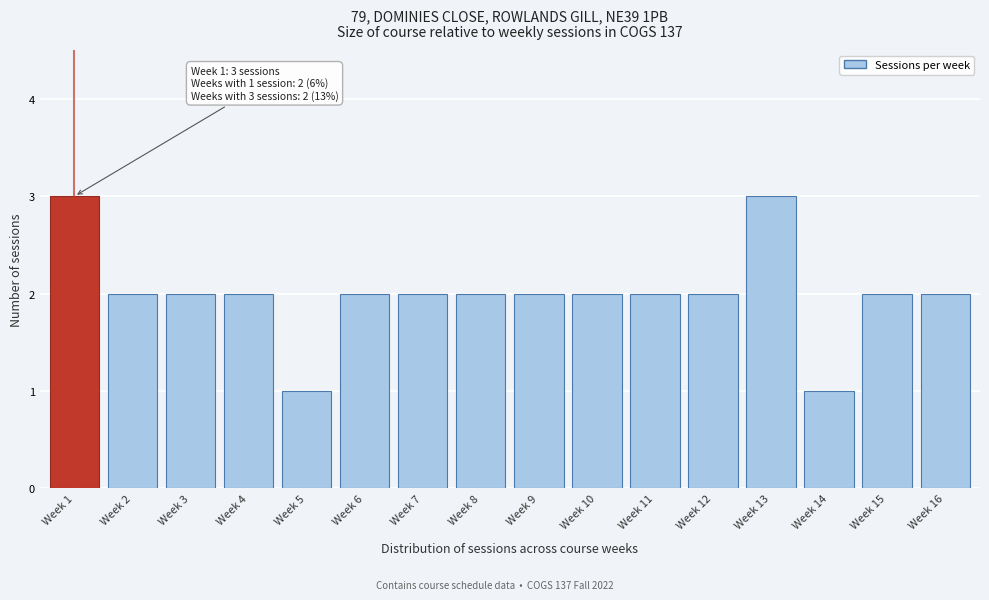

Reading left to right, transcribe all the data shown in this chart.

Week 1=3	Week 2=2	Week 3=2	Week 4=2	Week 5=1	Week 6=2	Week 7=2	Week 8=2	Week 9=2	Week 10=2	Week 11=2	Week 12=2	Week 13=3	Week 14=1	Week 15=2	Week 16=2